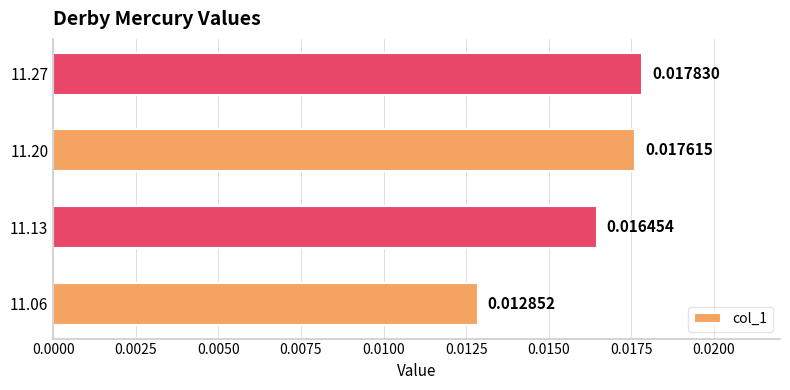

Which has a higher value, 11.20 or 11.27?

11.27